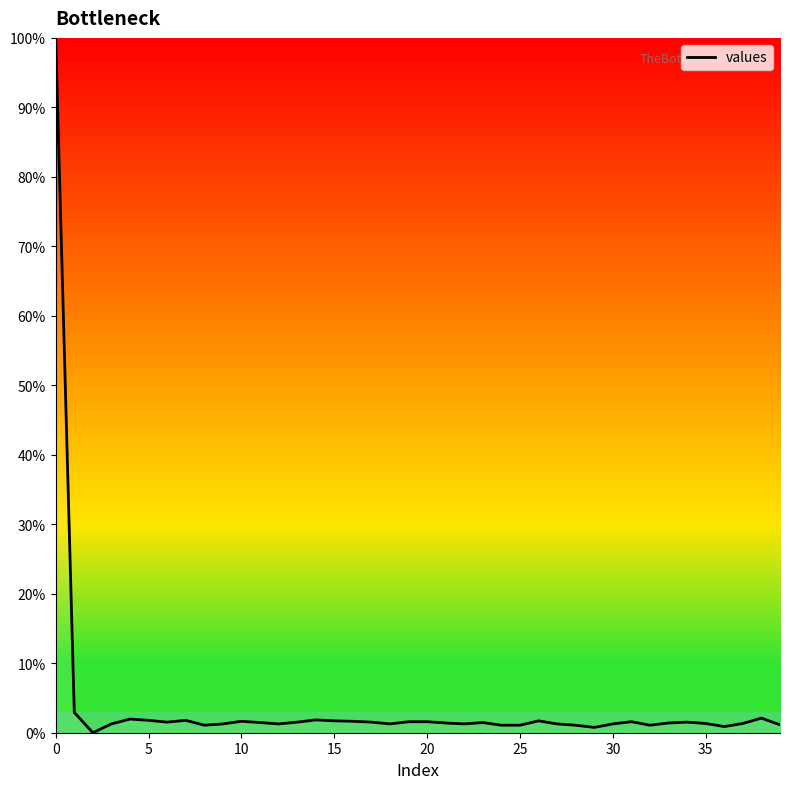

What is the greatest value displayed?

100.0